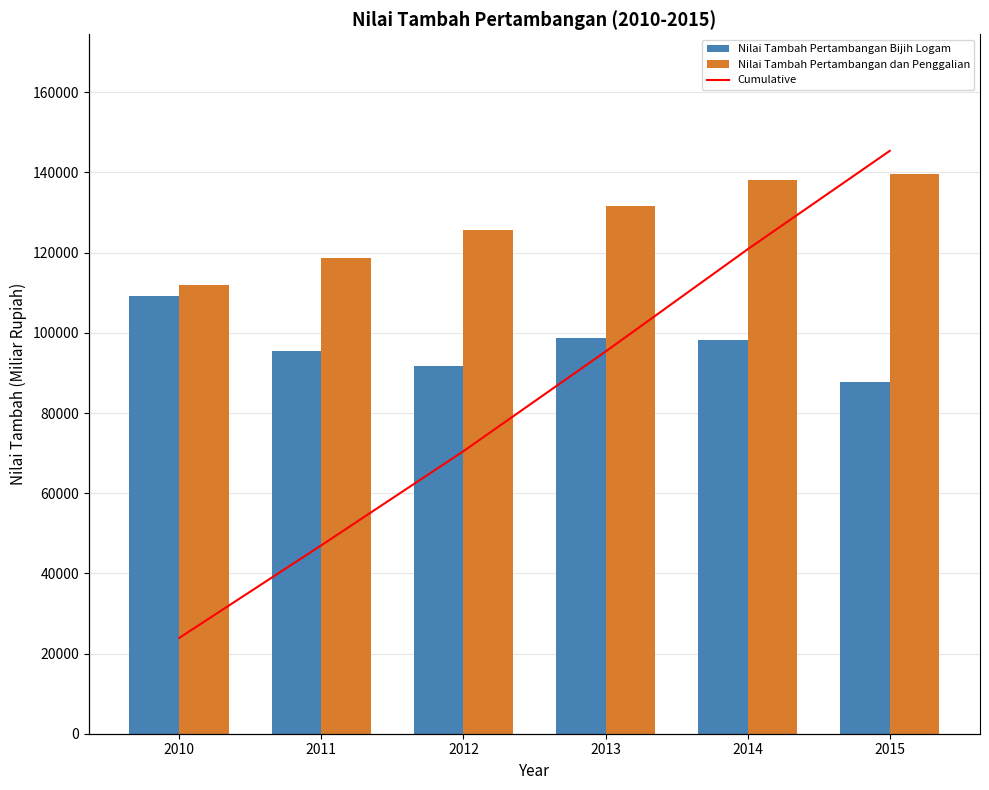

What is the difference between the highest and lowest values at 2012?

34111.0